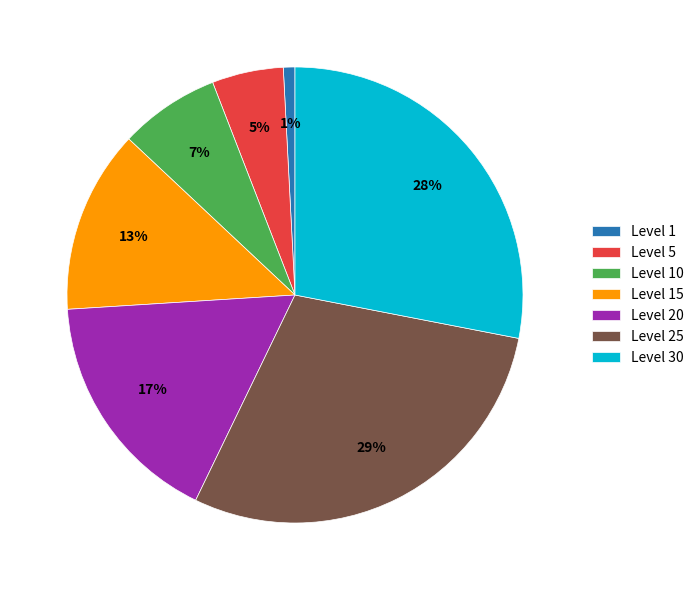

Does Level 25 represent more than half of the total?

No